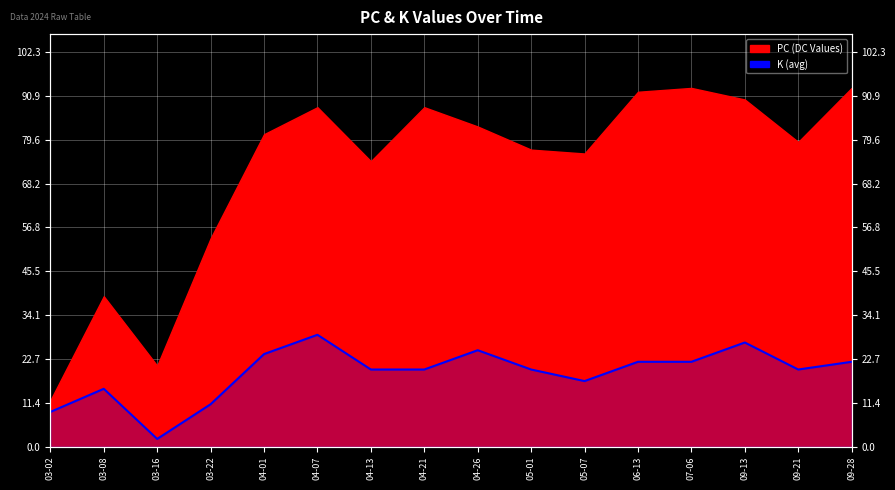

At which category does the chart reach its minimum across all series?

03-16